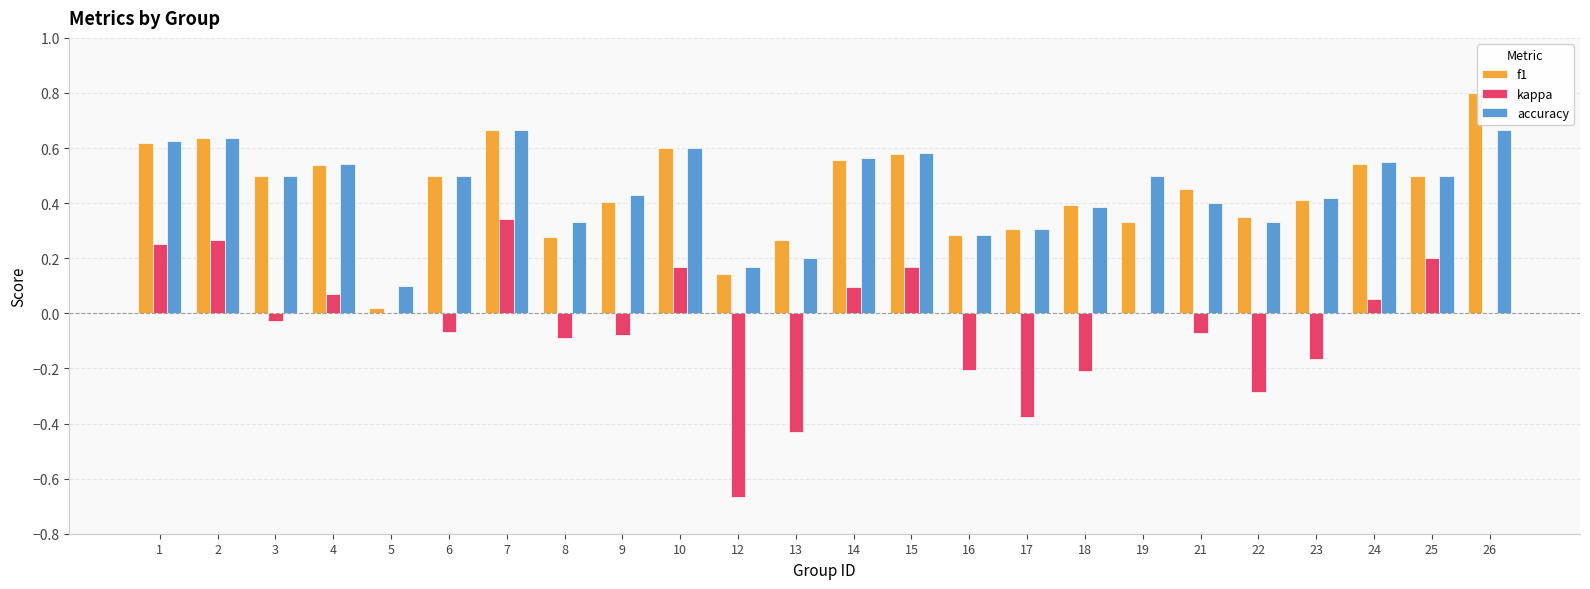

At which category does the chart reach its peak across all series?

26